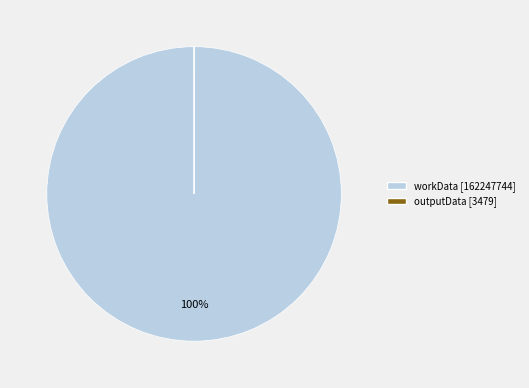

To the nearest percent, what percentage of the pie is workData?

100%